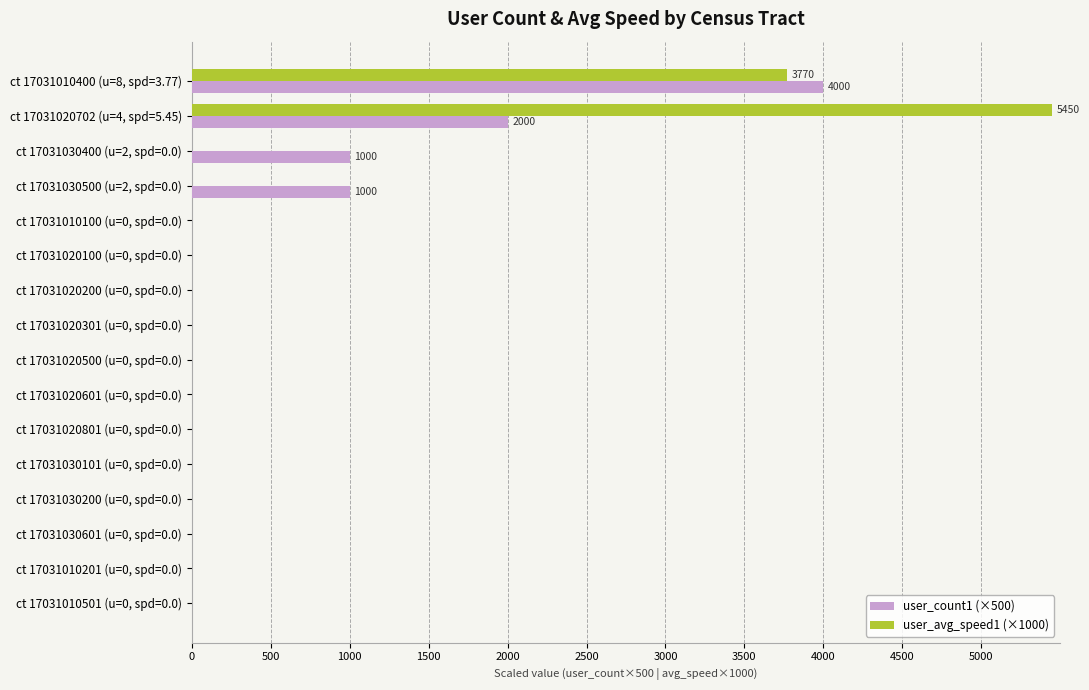

How many values in the user_count1 (×500) series exceed 0?

4